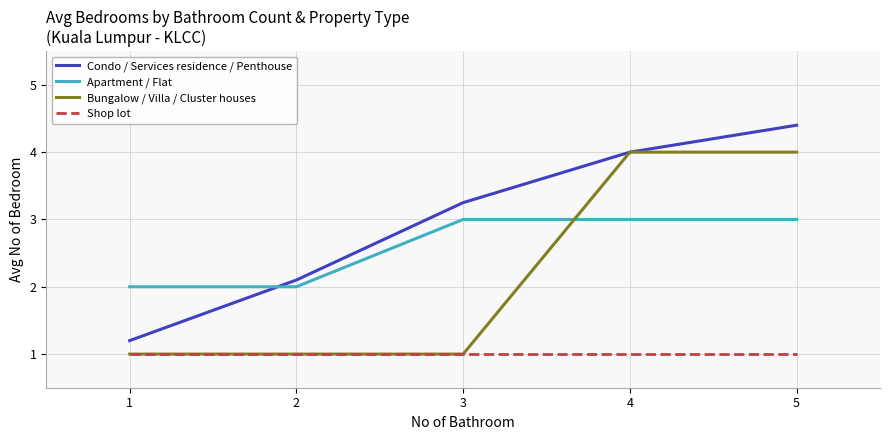

List the series in order of their peak value, lowest first.

Shop lot, Apartment / Flat, Bungalow / Villa / Cluster houses, Condo / Services residence / Penthouse